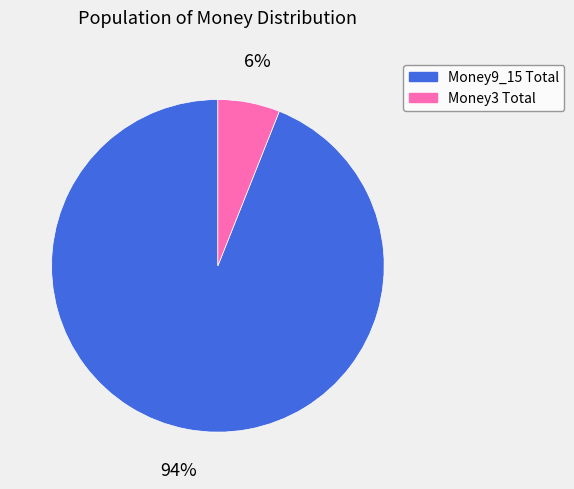

Combined, do Money9_15 Total and Money3 Total account for over 50%?

Yes